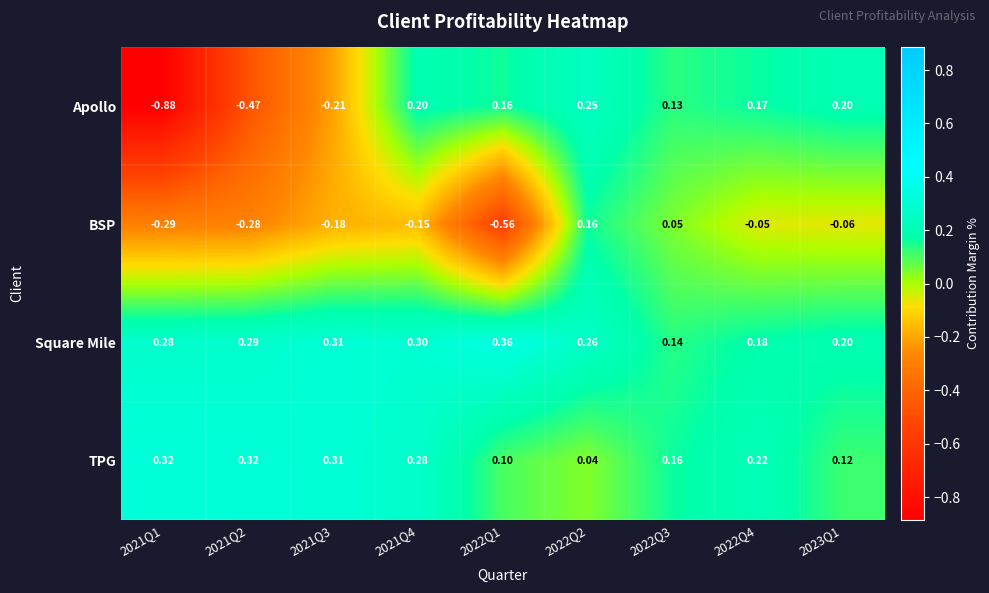

How many distinct data groups are displayed?

4